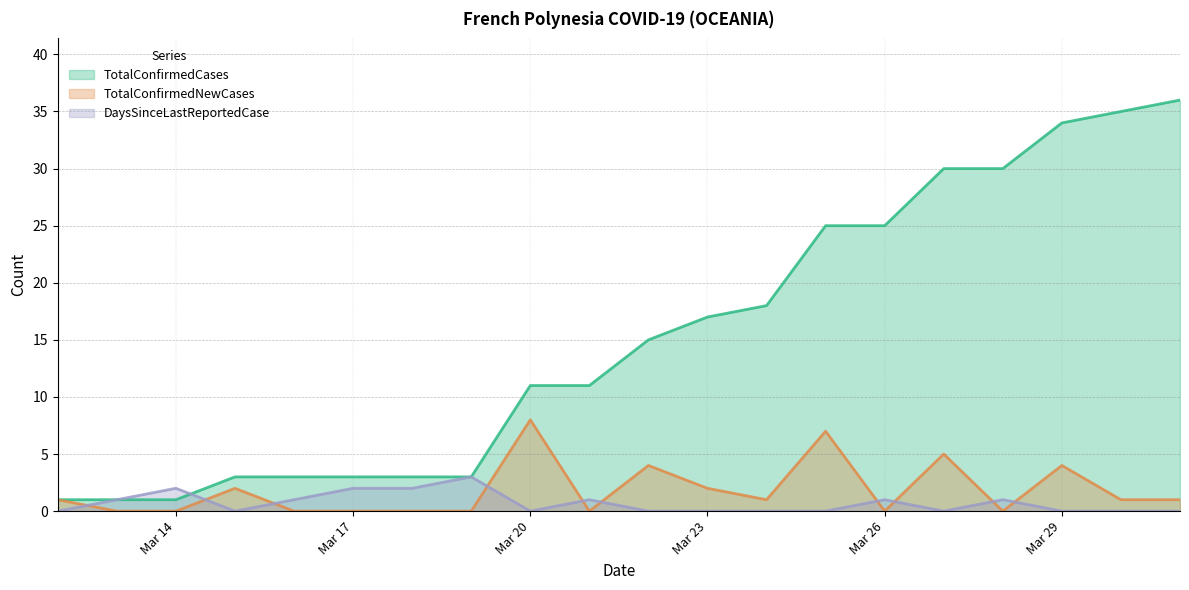

Which has a higher value, 2020-03-22 or 2020-03-18?

2020-03-22